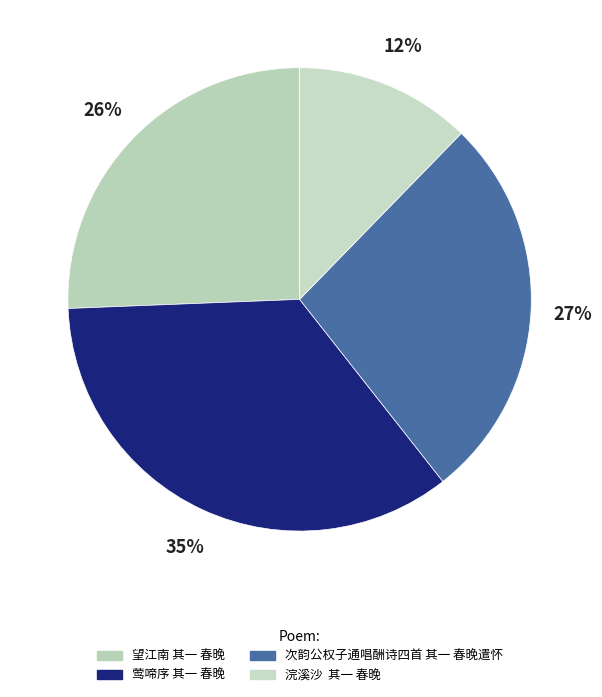

Combined, do 次韵公权子通唱酬诗四首 其一 春晚遣怀 and 望江南 其一 春晚 account for over 50%?

Yes